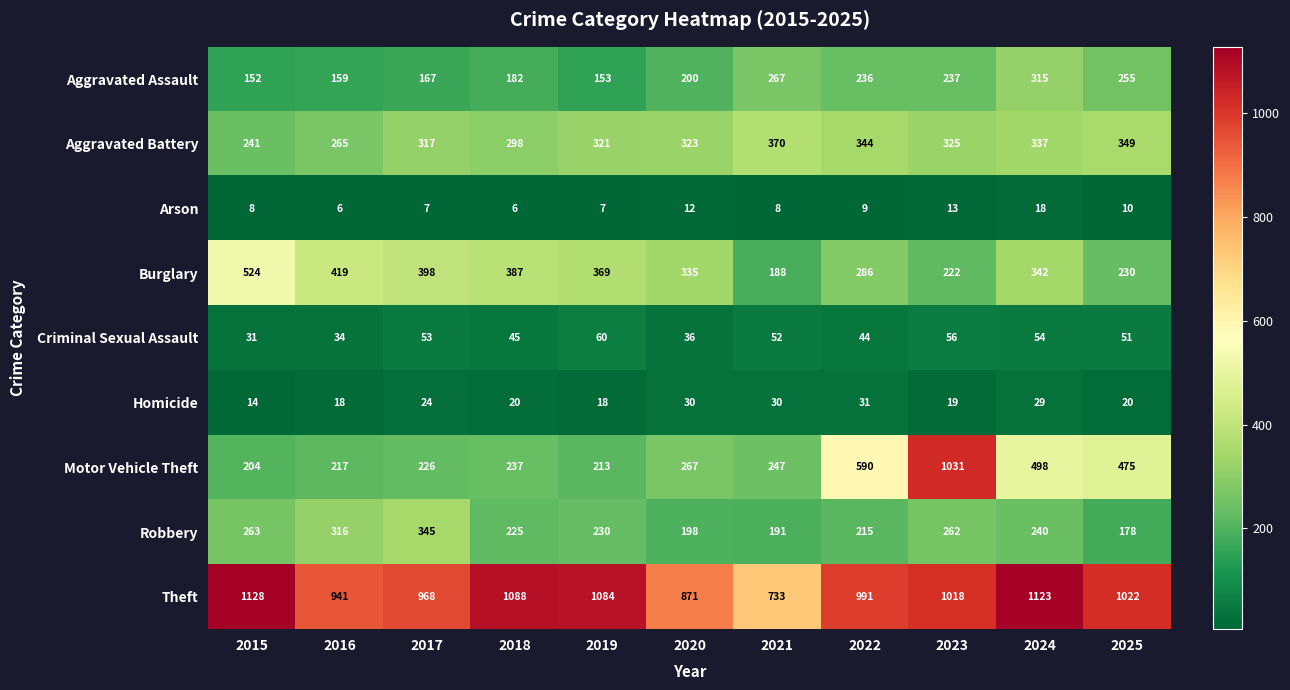

The value of Theft at 2015 is 1128. True or false?

True